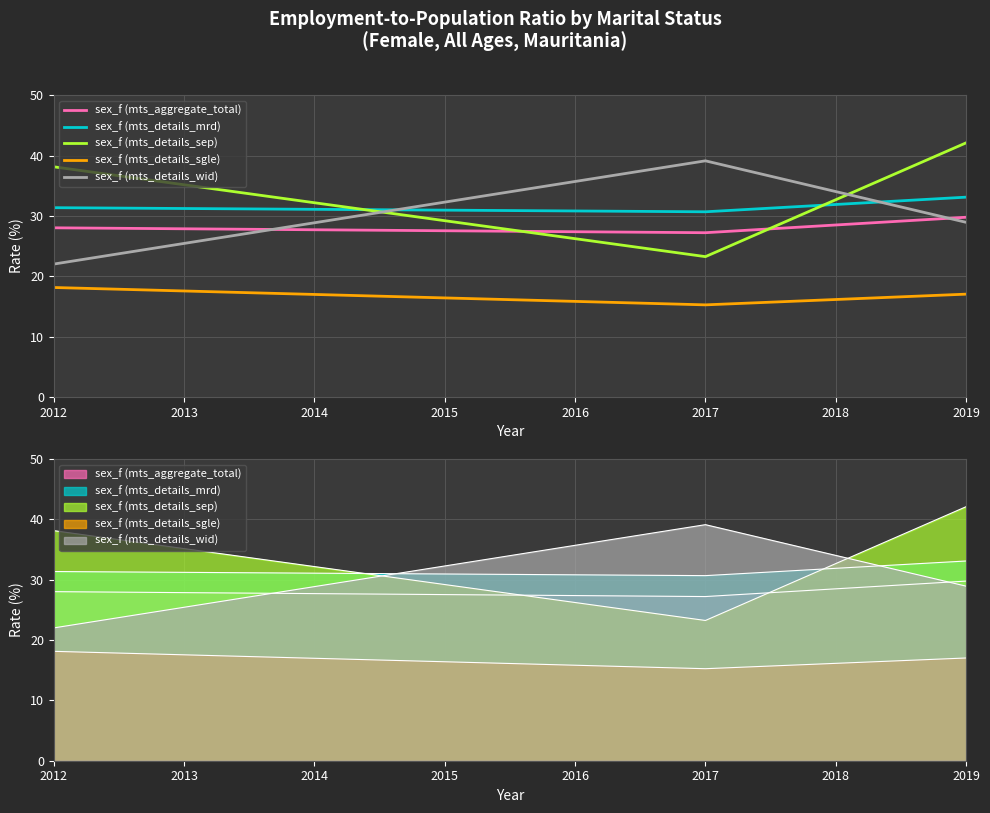

What is the smallest value displayed?

15.3